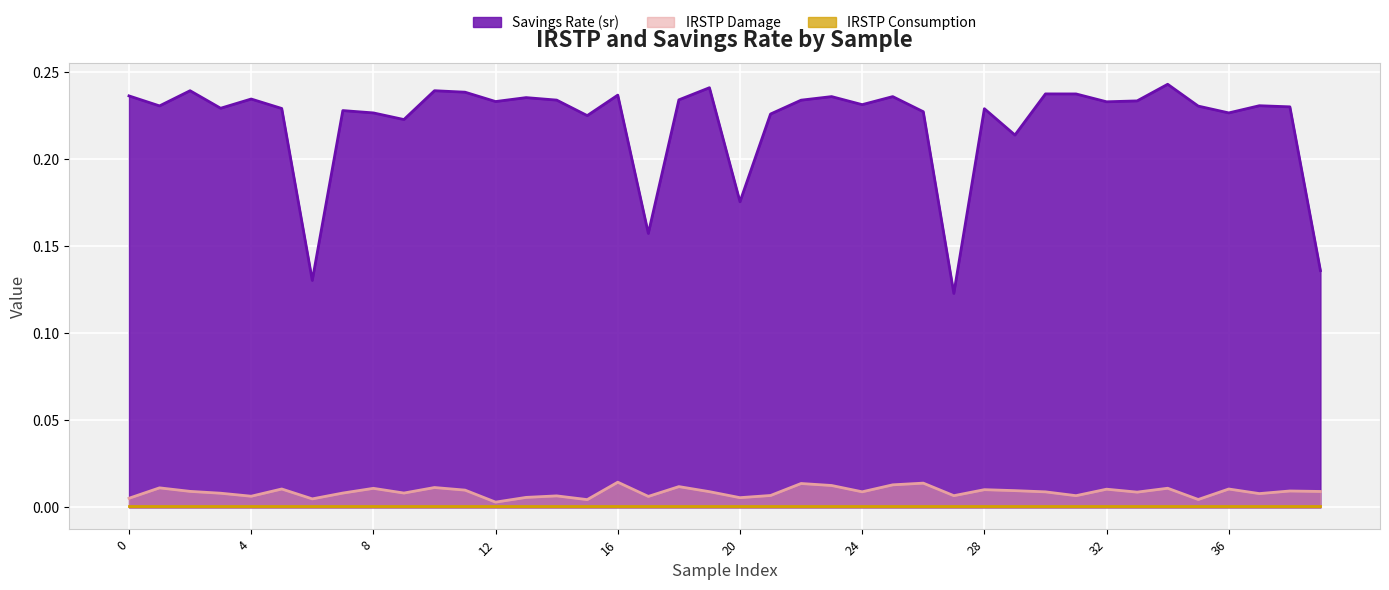

Which series has the widest spread of values?

Savings Rate (sr)